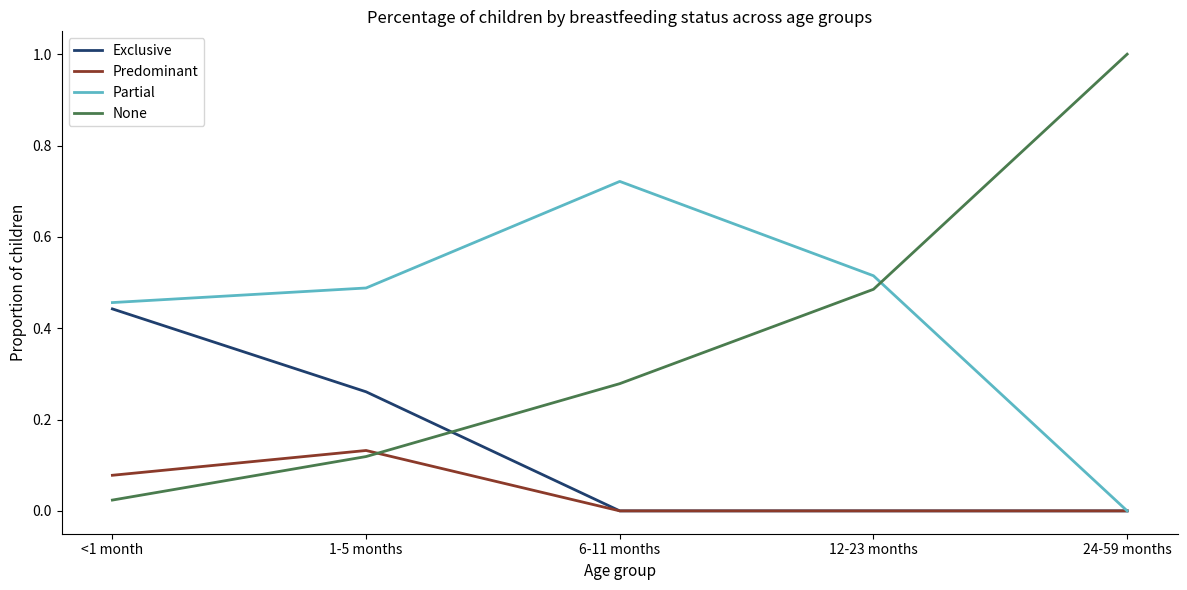

Is it true that Exclusive equals 0.0 at 12-23 months?

True